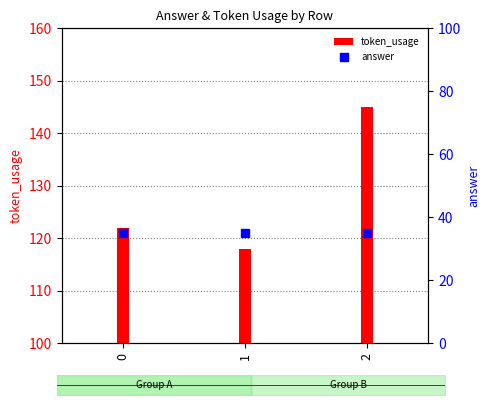

At which category is the sum across all series the highest?

2